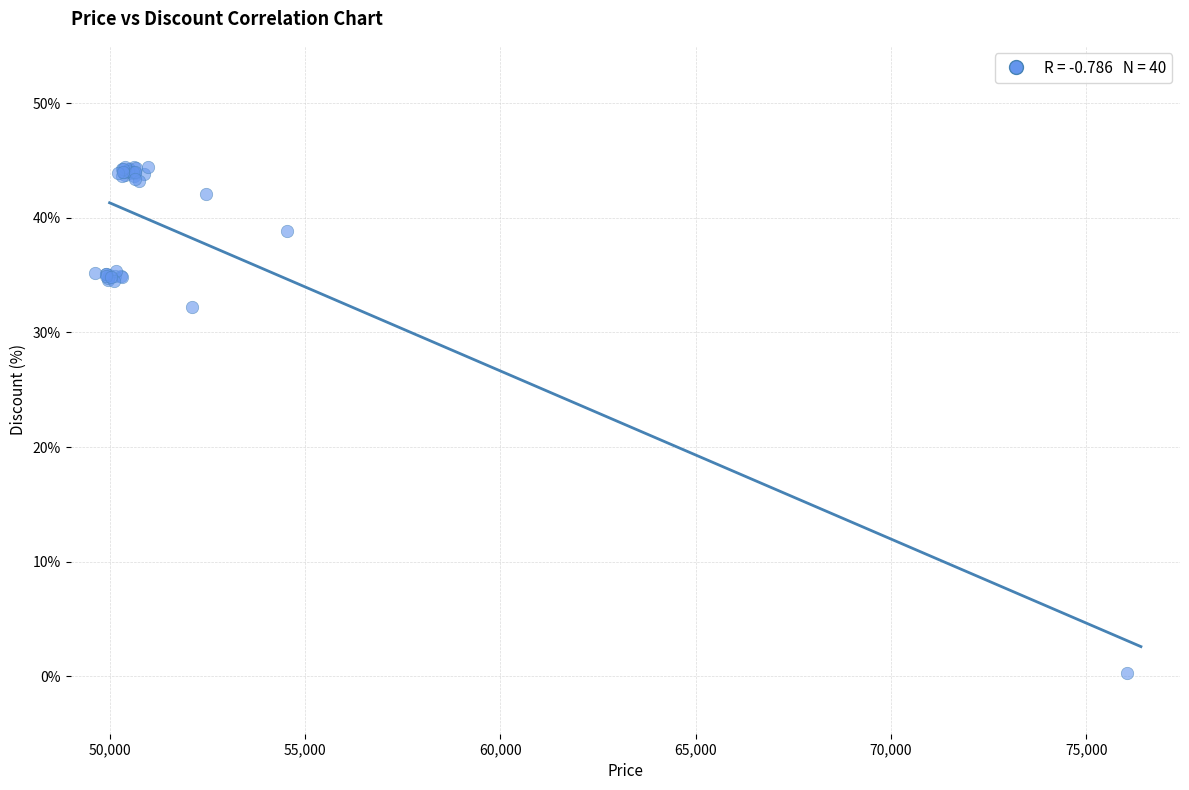

What Y value in the scatter plot is closest to 22?

32.2